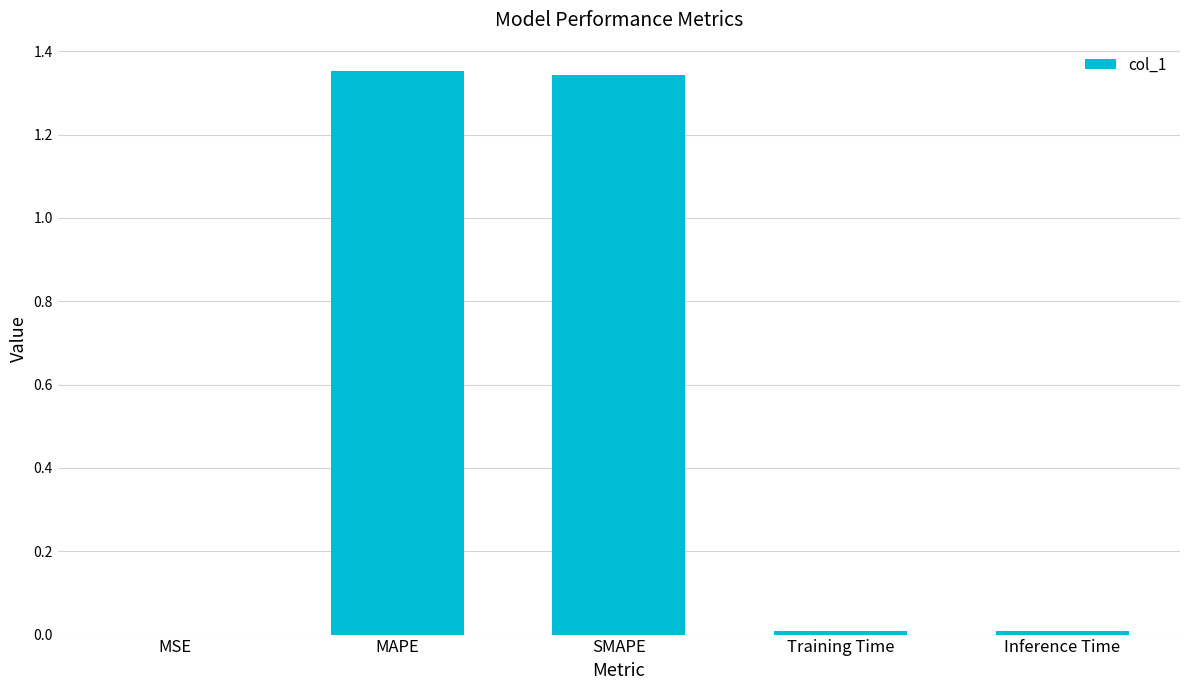

Is it true that the value at MSE is 0.0?

True